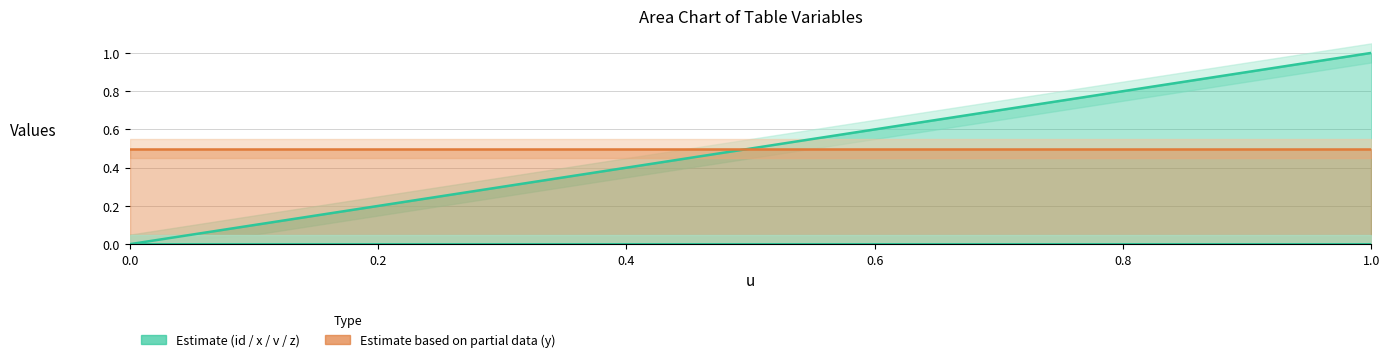

Rank the series at 0.6 from highest to lowest value.

x, y, id, v, z